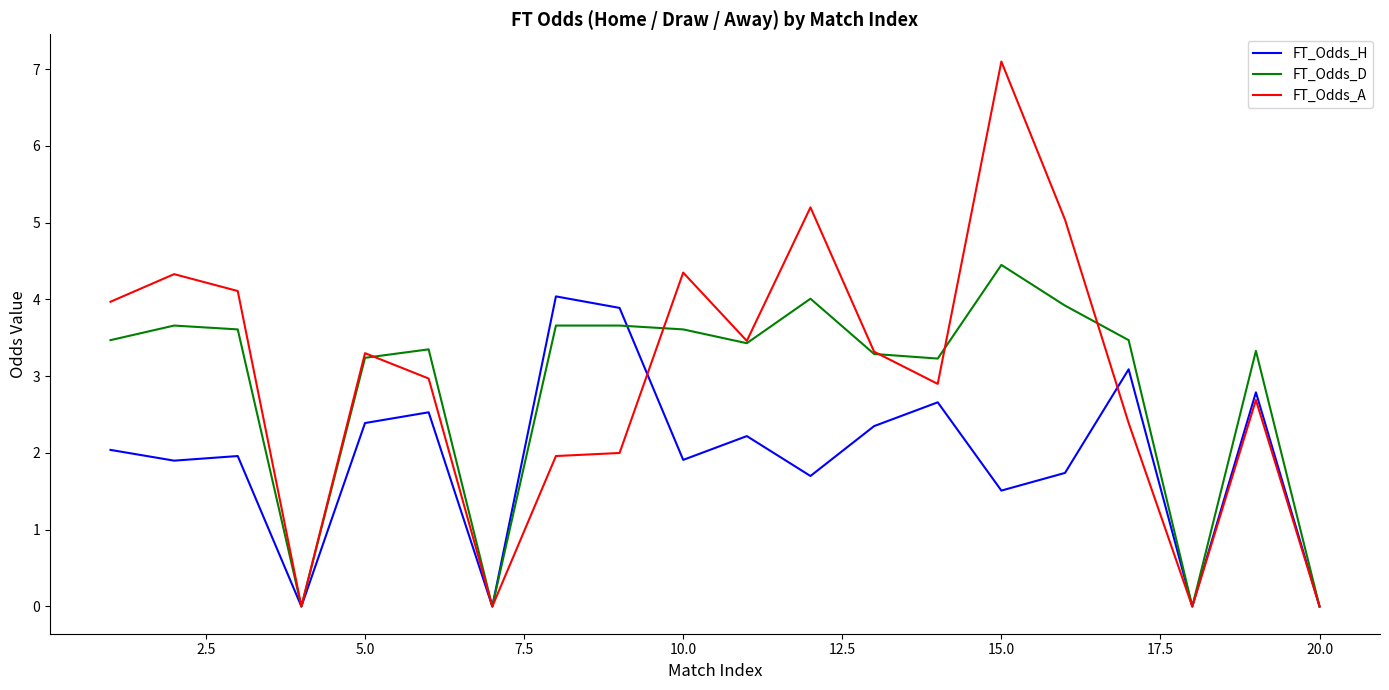

What is the sum of all FT_Odds_H values?

38.7